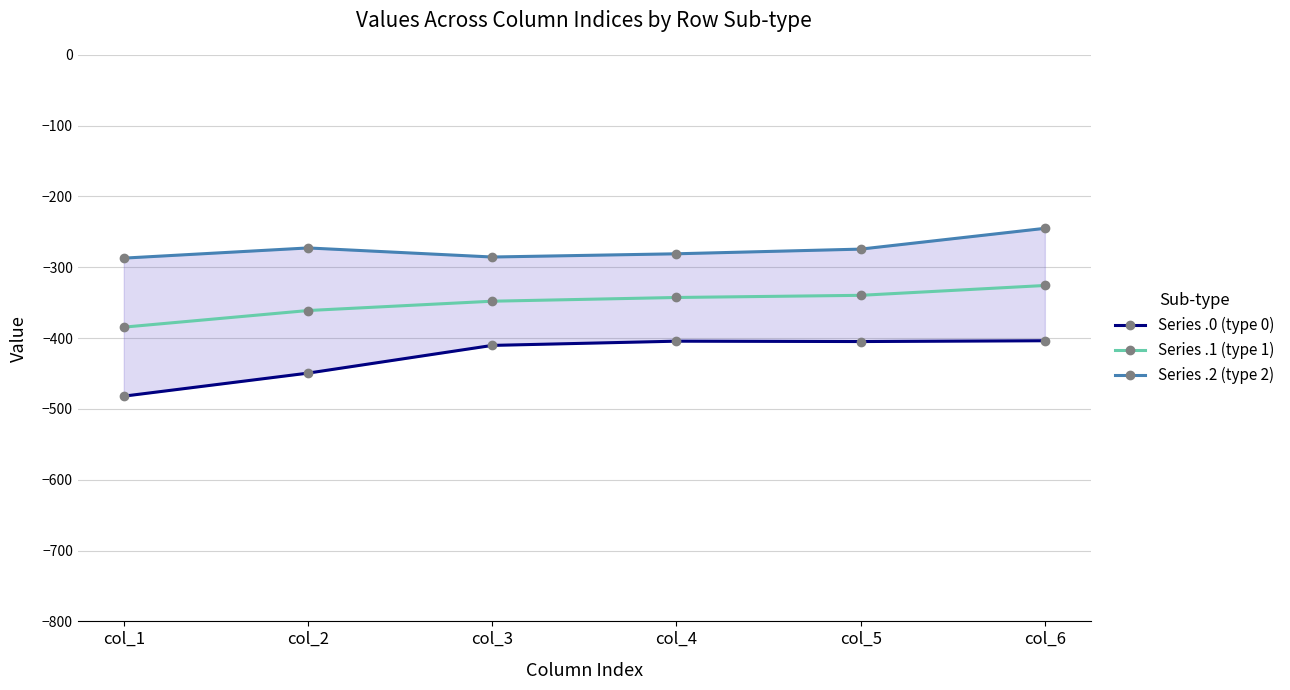

How many data points in Series .1 (type 1) are less than -342?

4